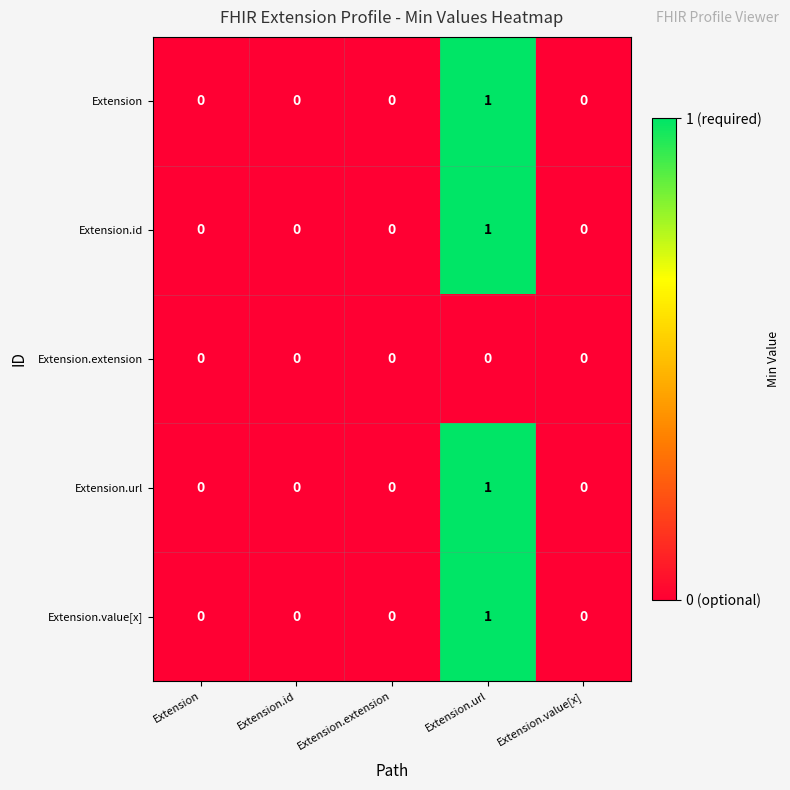

How many data points does each series have?

5